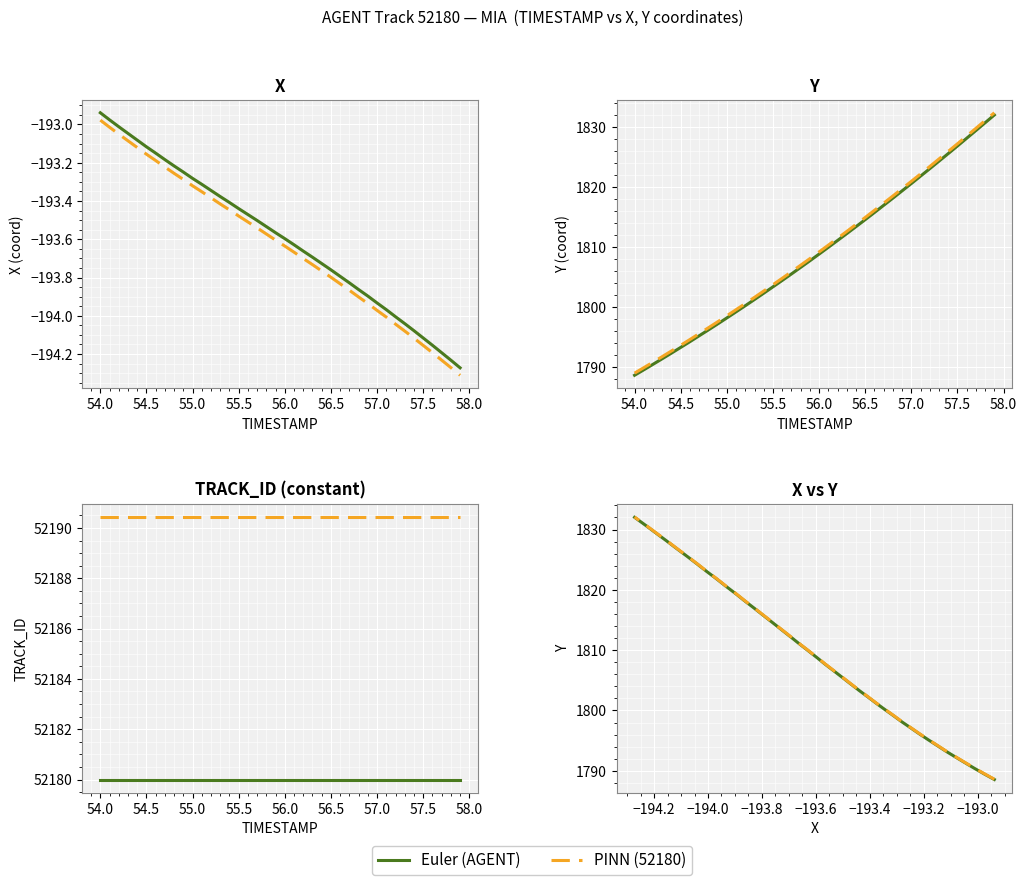

True or false: PINN (52180) and Euler (AGENT) intersect in this chart.

False